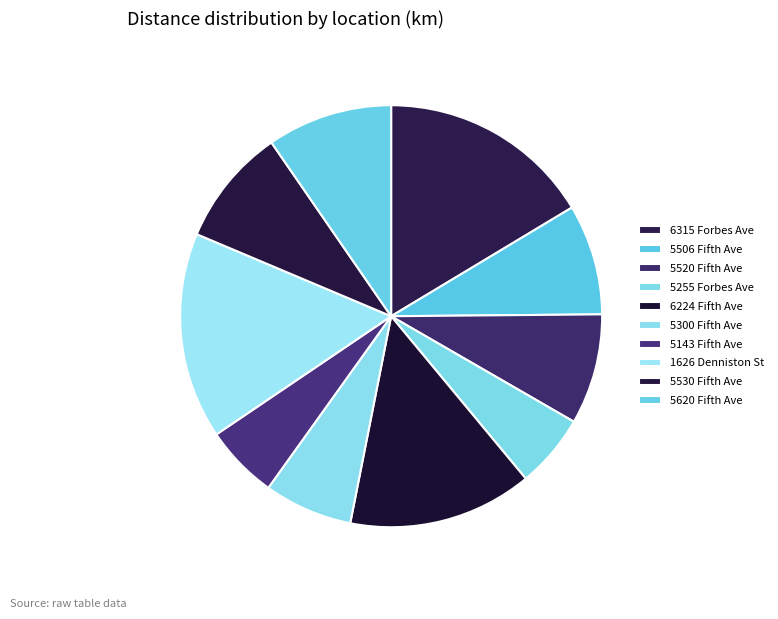

To the nearest percent, what portion does 6315 Forbes Ave represent?

16%